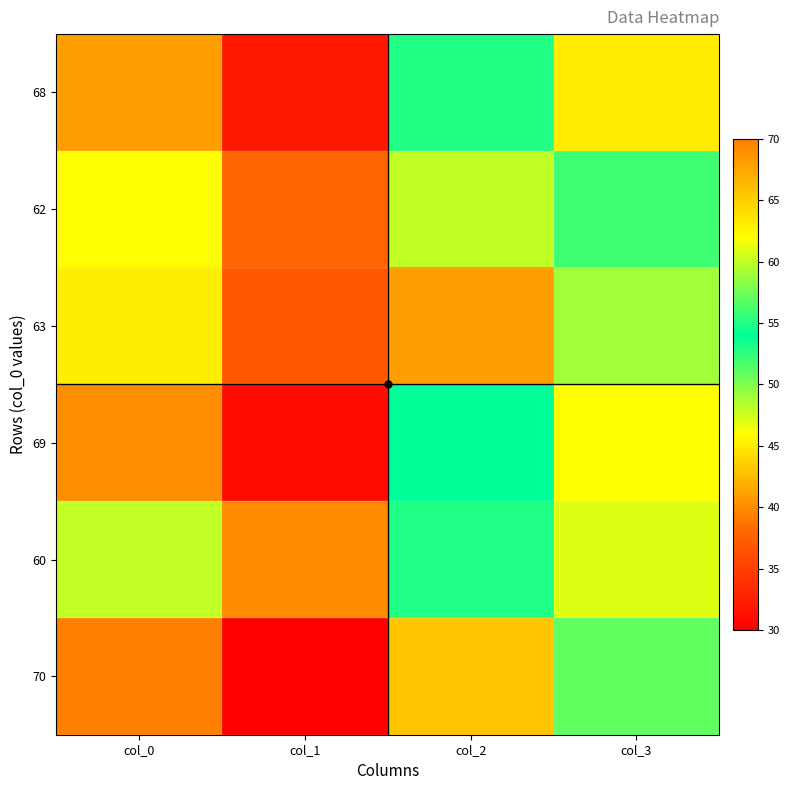

Count the number of categories in the chart.

4